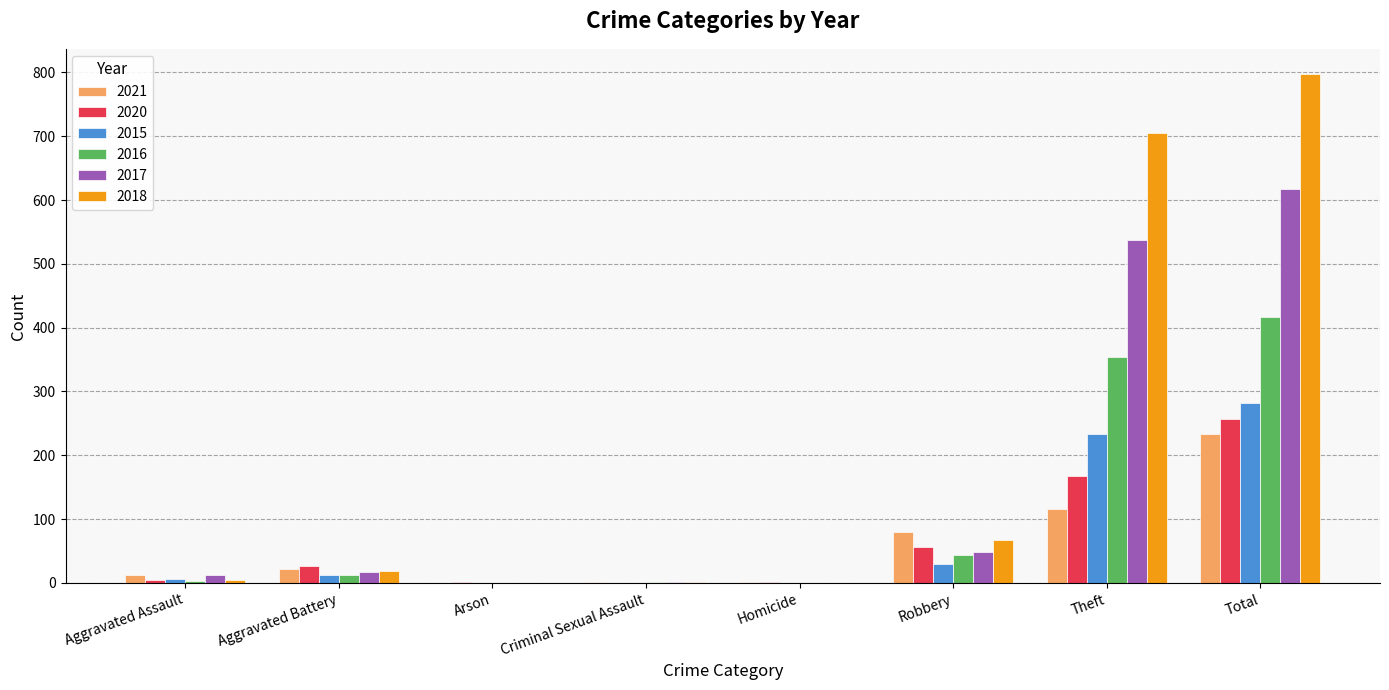

Is it true that 2016 equals 237 at Arson?

False